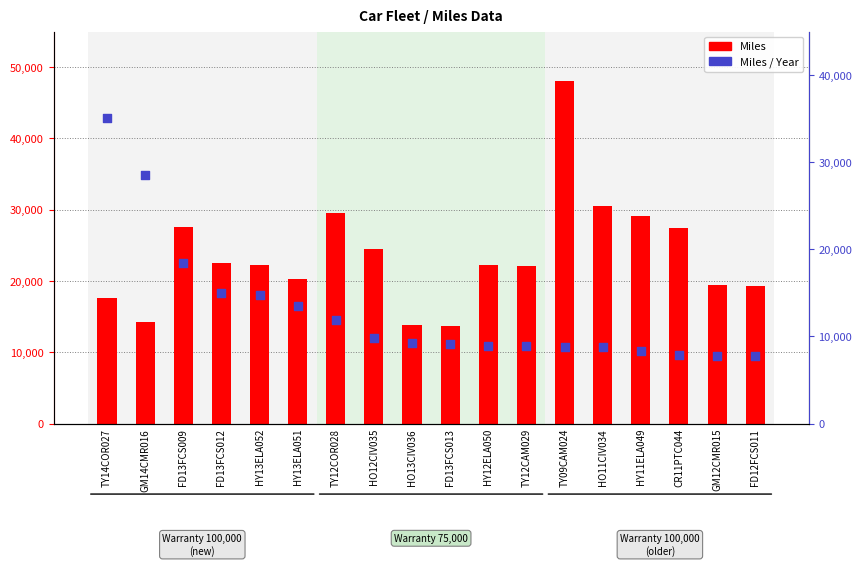

What are all the series names shown in the legend?

Miles, Miles / Year